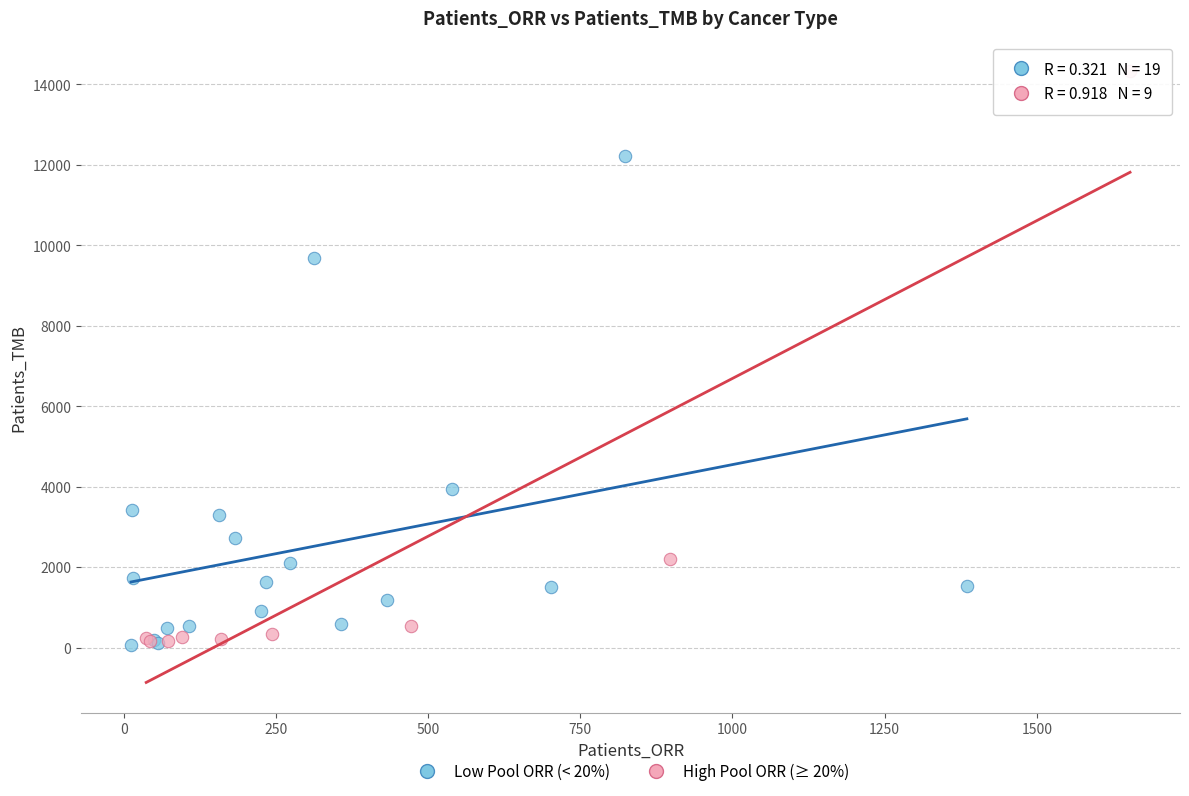

What are all the series names shown in the legend?

Low Pool ORR (< 20%), High Pool ORR (≥ 20%)